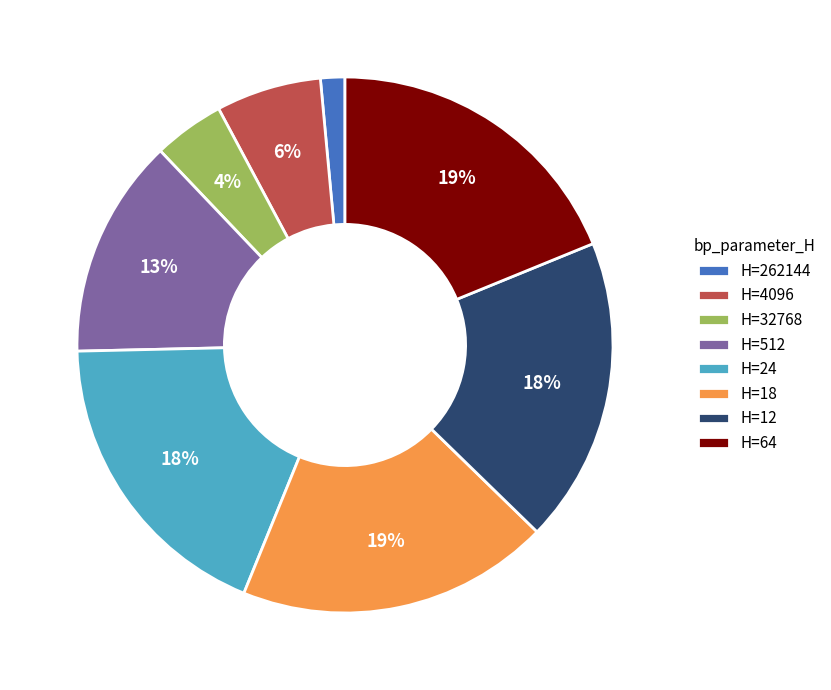

The H=4096 slice represents 6% of the pie. True or false?

True